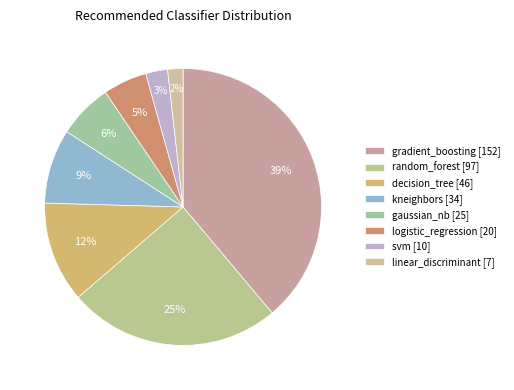

Is the sum of gaussian_nb and linear_discriminant greater than half?

No